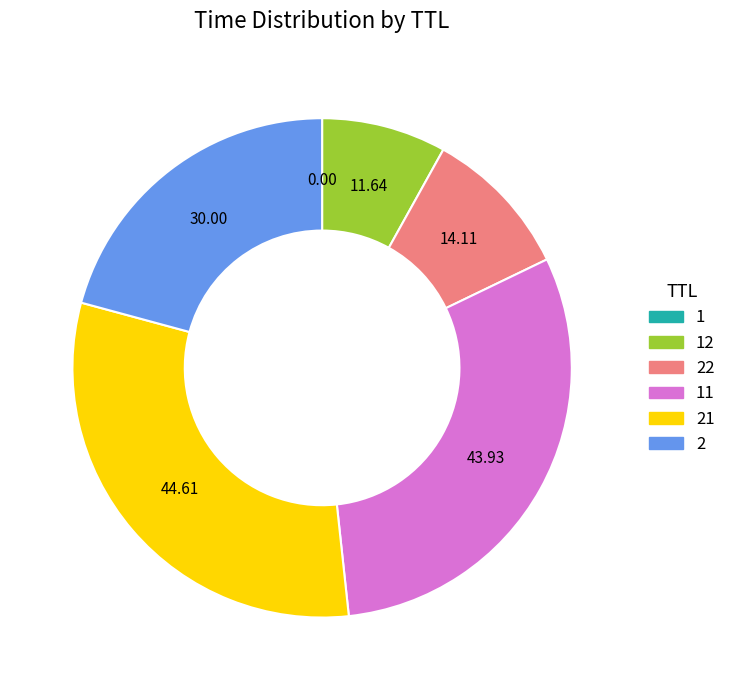

Is there any slice that represents more than half of the pie?

No